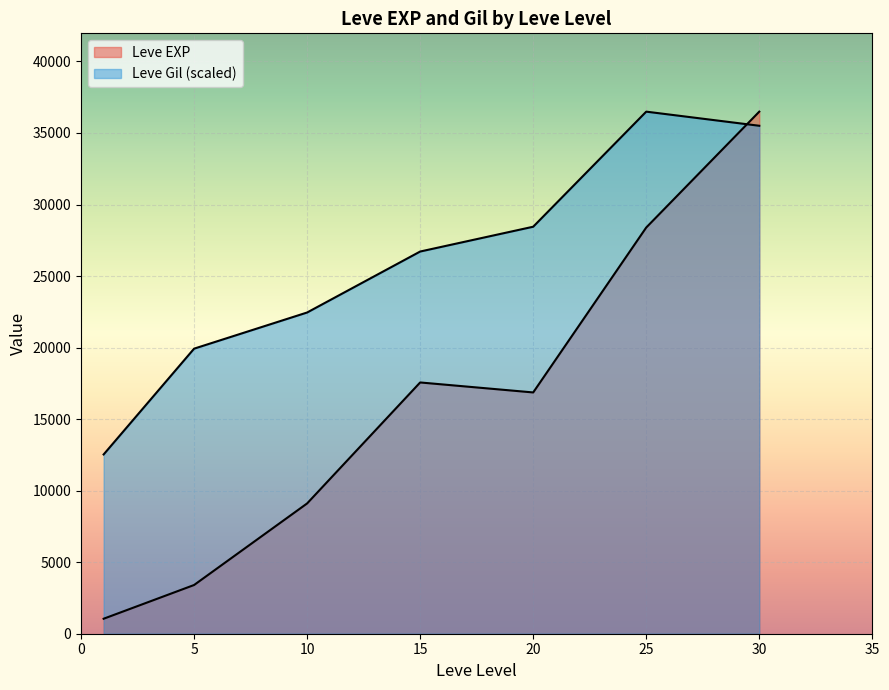

Does the chart display data point markers on the line(s)?

No